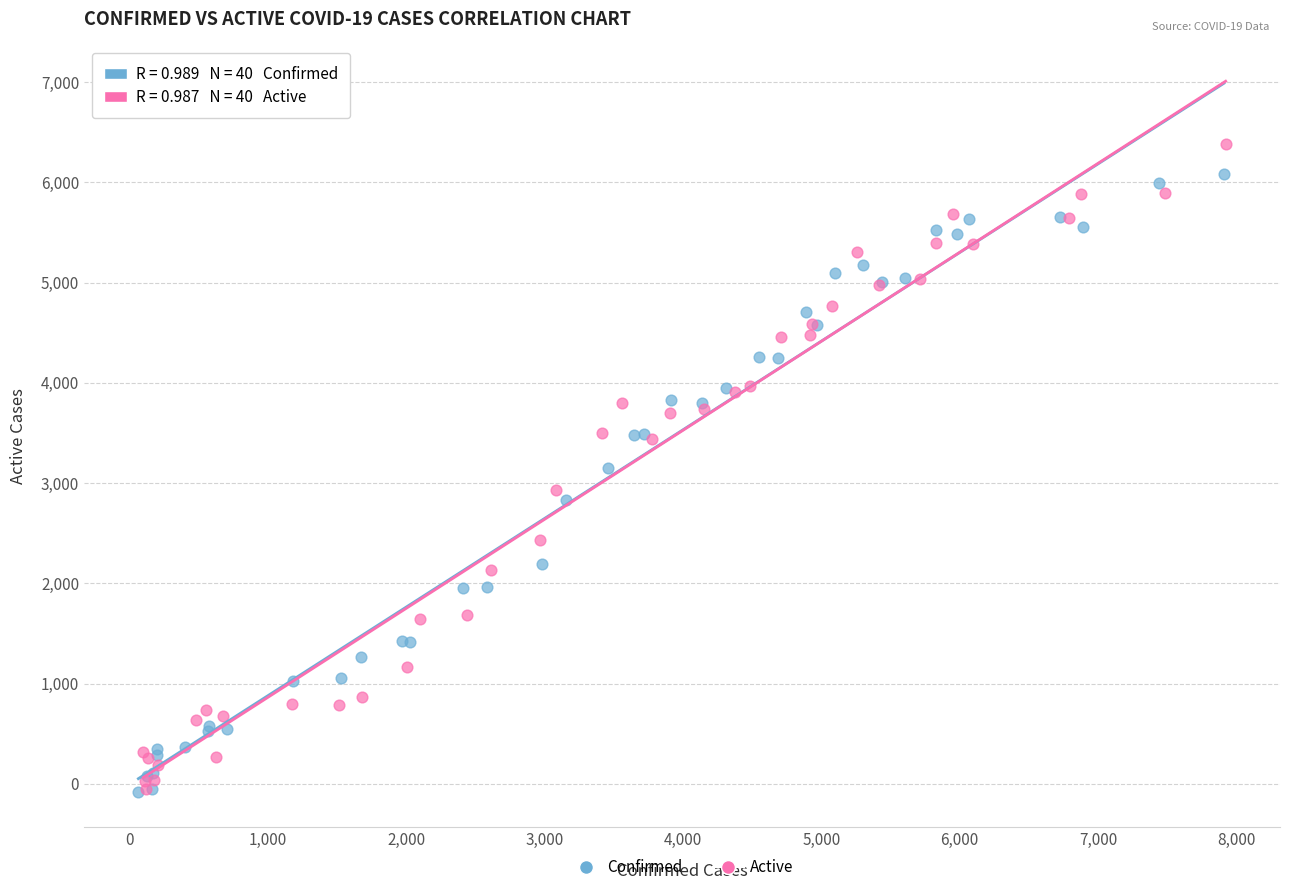

Which series has the largest Y range (max minus min)?

Active